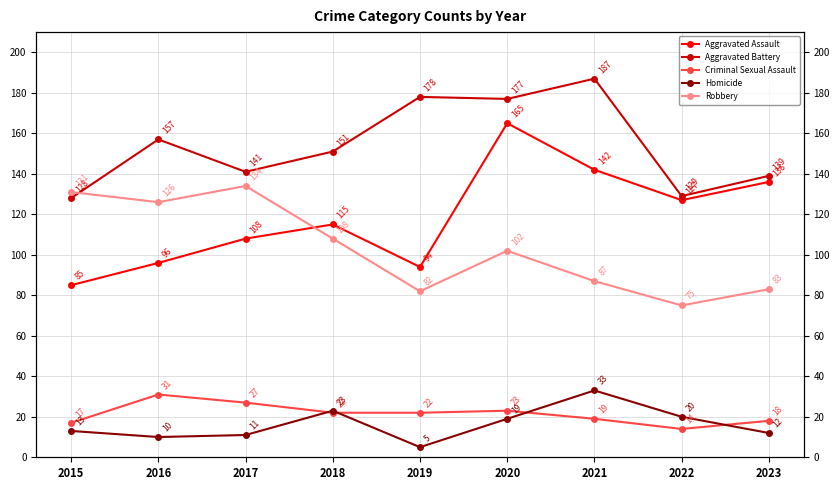

Reading left to right, extract all data points from this chart.

Aggravated Assault: 2015=85	2016=96	2017=108	2018=115	2019=94	2020=165	2021=142	2022=127	2023=136
Aggravated Battery: 2015=128	2016=157	2017=141	2018=151	2019=178	2020=177	2021=187	2022=129	2023=139
Criminal Sexual Assault: 2015=17	2016=31	2017=27	2018=22	2019=22	2020=23	2021=19	2022=14	2023=18
Homicide: 2015=13	2016=10	2017=11	2018=23	2019=5	2020=19	2021=33	2022=20	2023=12
Robbery: 2015=131	2016=126	2017=134	2018=108	2019=82	2020=102	2021=87	2022=75	2023=83